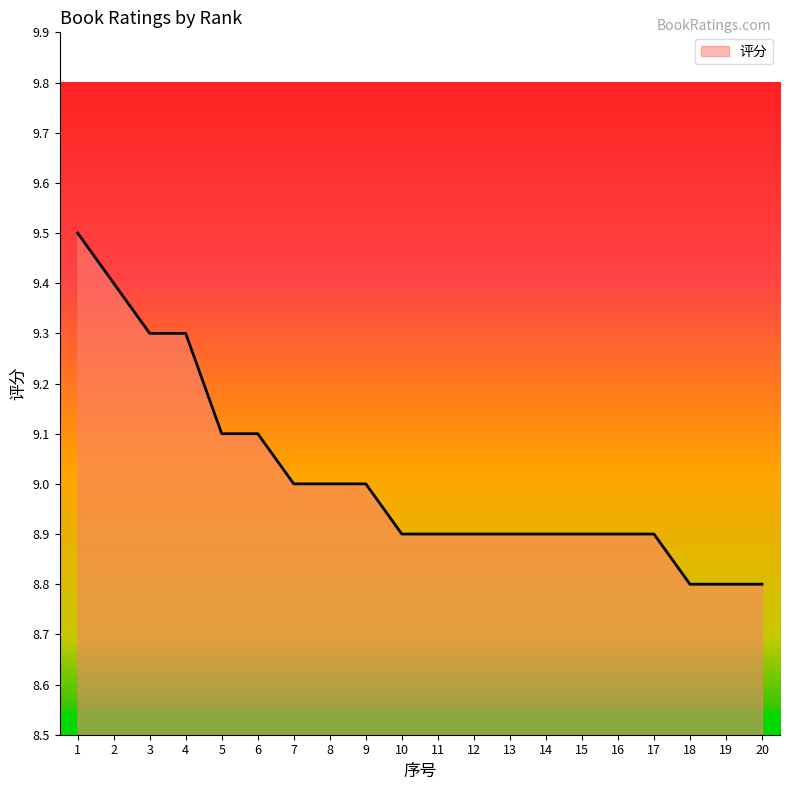

What is the maximum value shown in the chart?

9.5